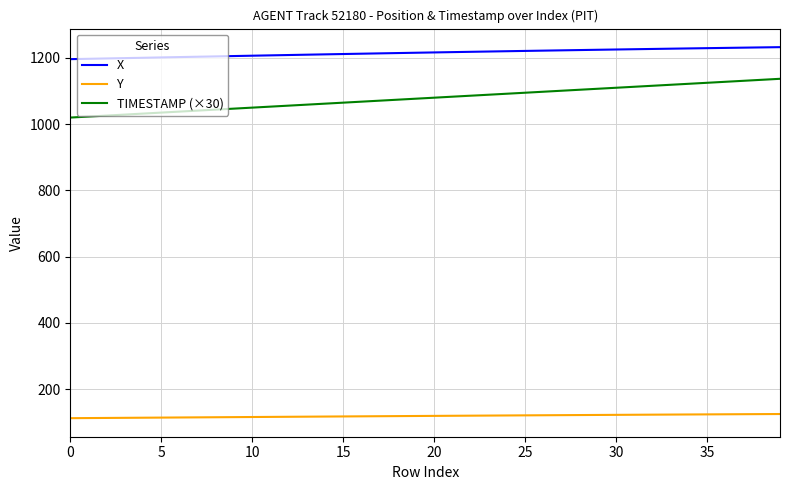

True or false: X and Y intersect in this chart.

False